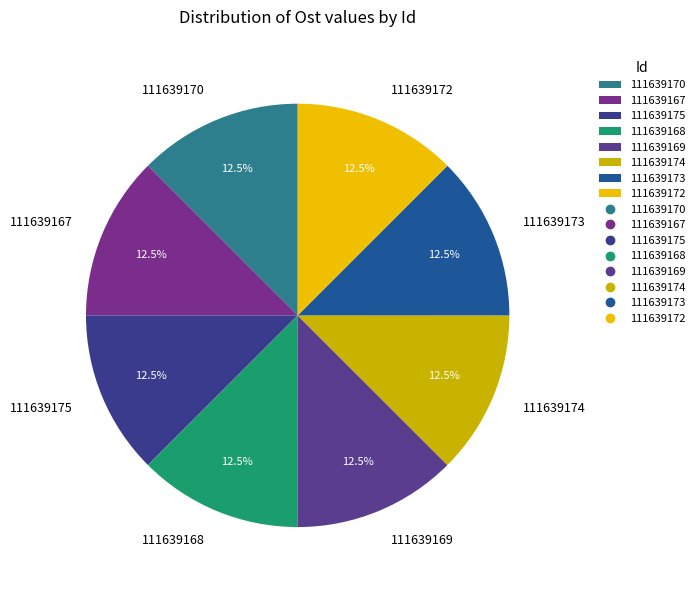

Does any single category account for the majority?

No